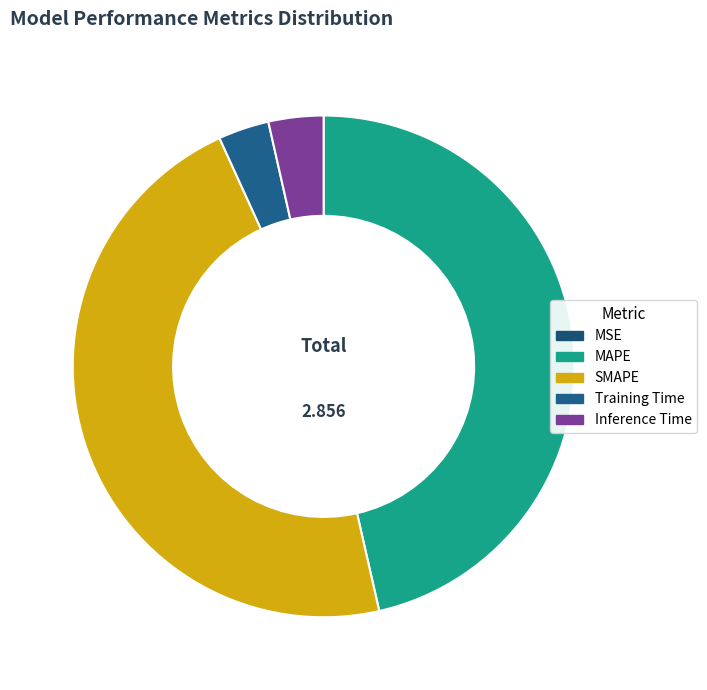

The SMAPE slice represents 59% of the pie. True or false?

False